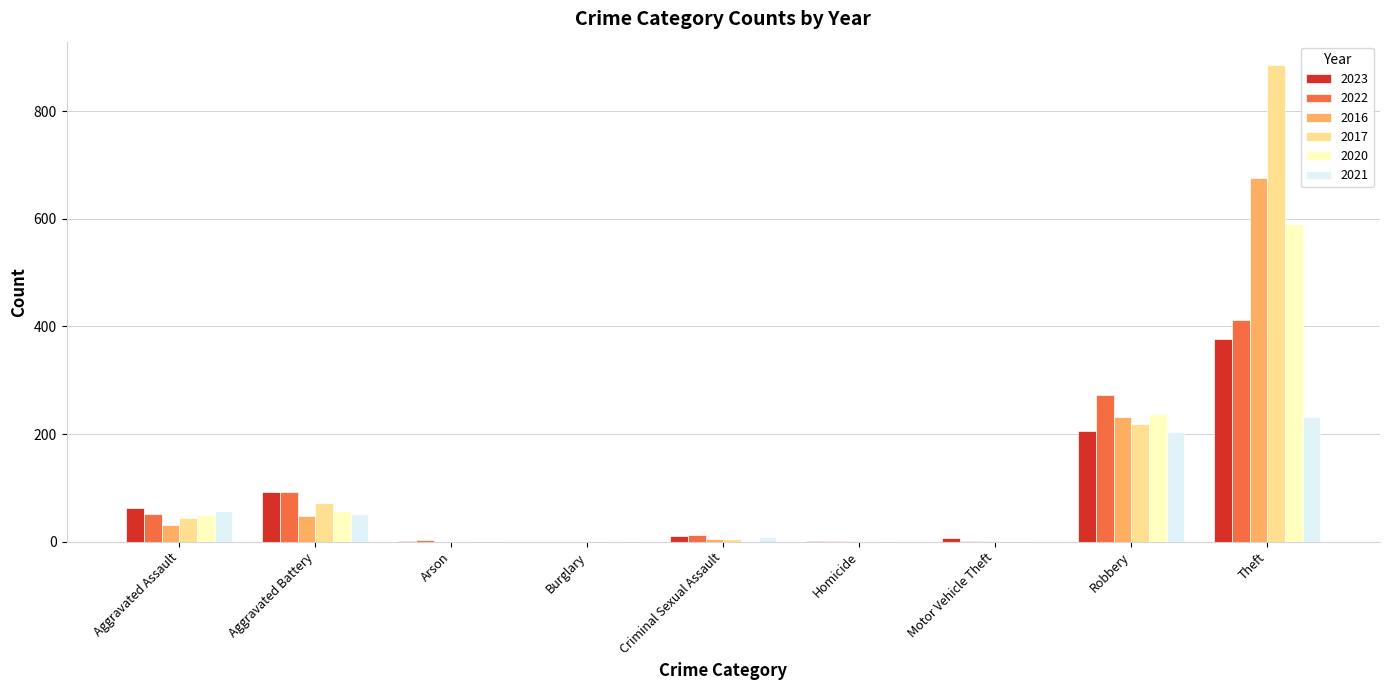

True or false: 2016 has a value of 48 at Aggravated Battery.

True